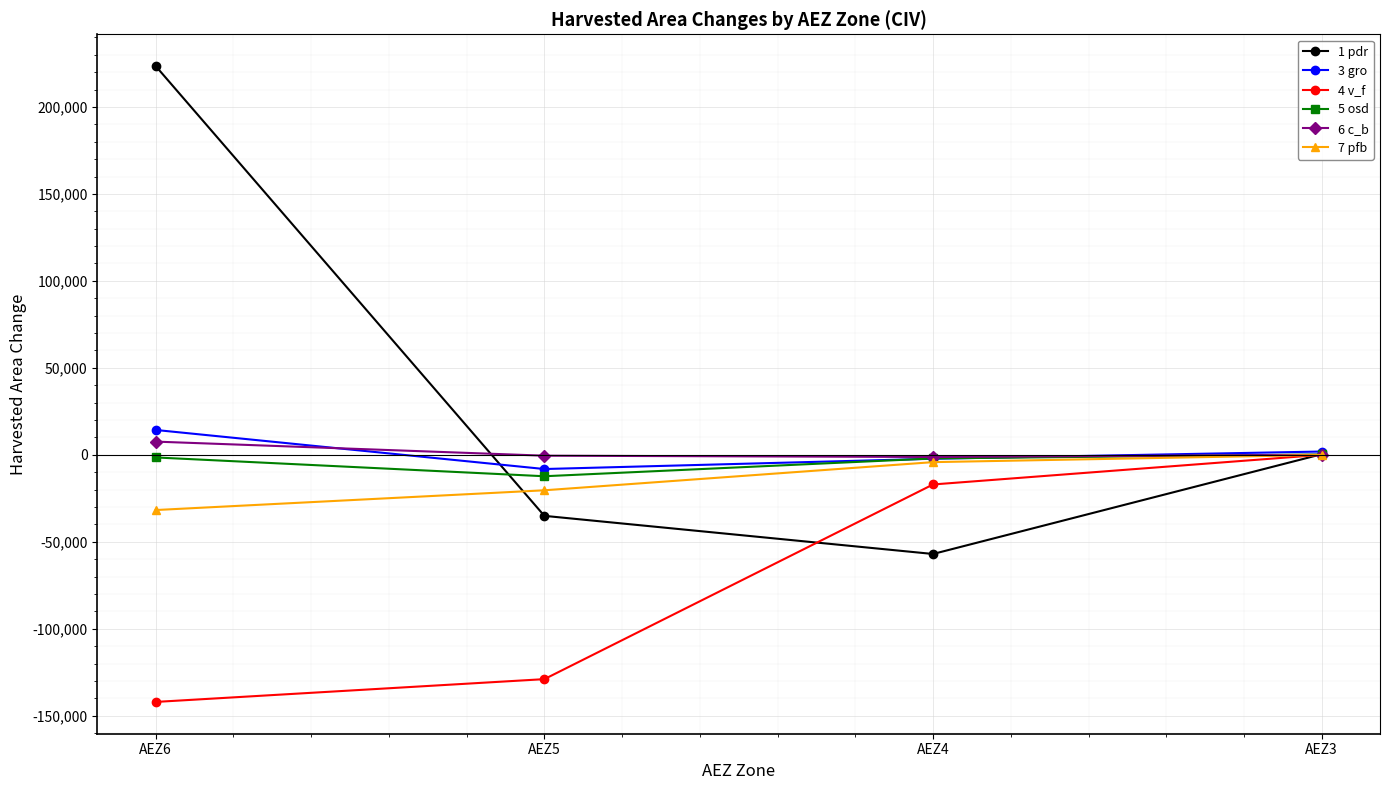

What is the value of the 4 v_f point at the 3rd from the left?

-17013.1